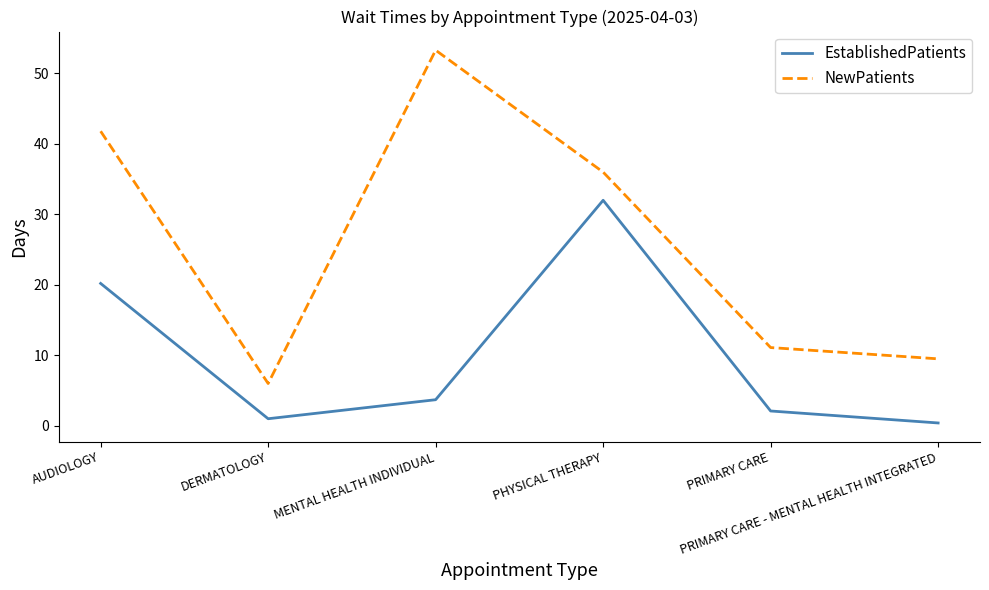

Reading left to right, list all the values displayed in this chart.

EstablishedPatients: 20.2	1.0	3.7	32.0	2.1	0.4
NewPatients: 41.8	6.0	53.3	36.0	11.1	9.5